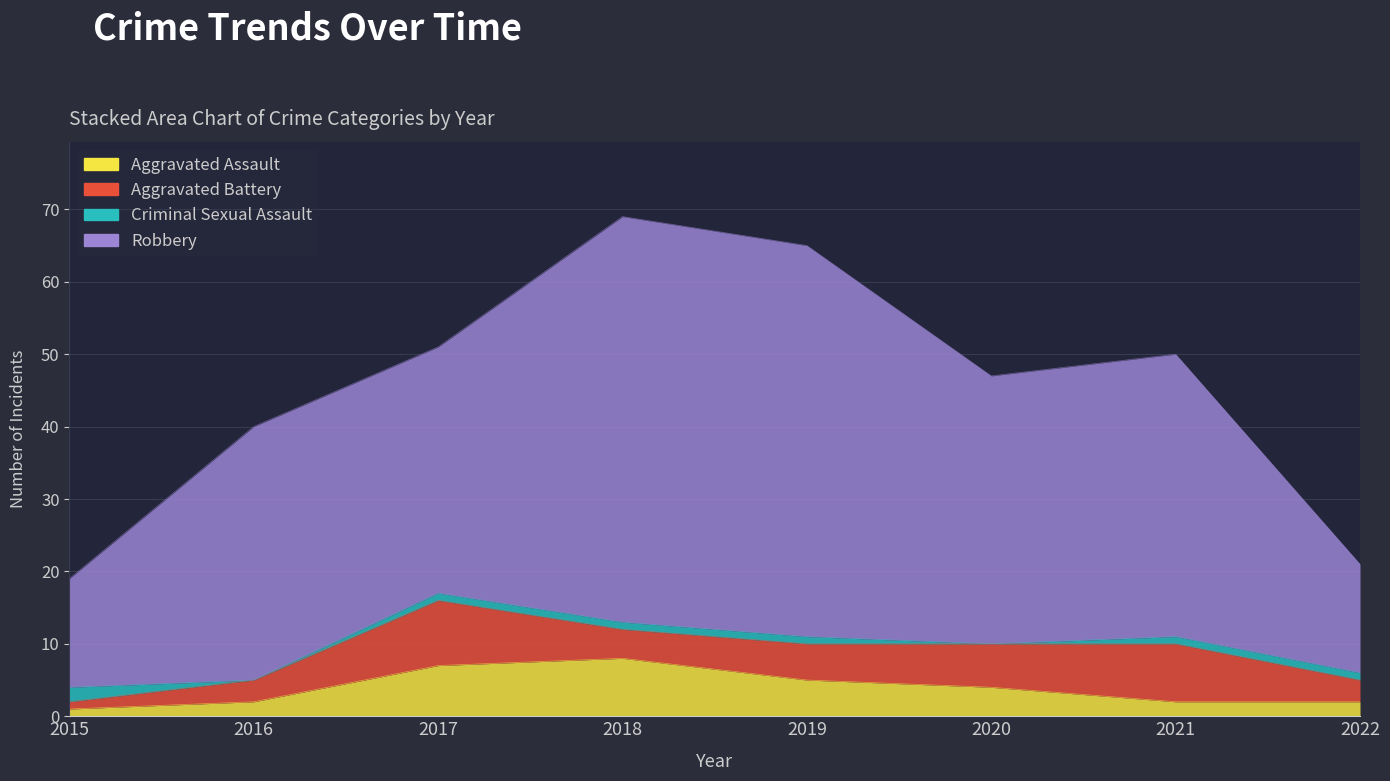

What value does the Robbery series have at 2018, to the nearest 10?

70